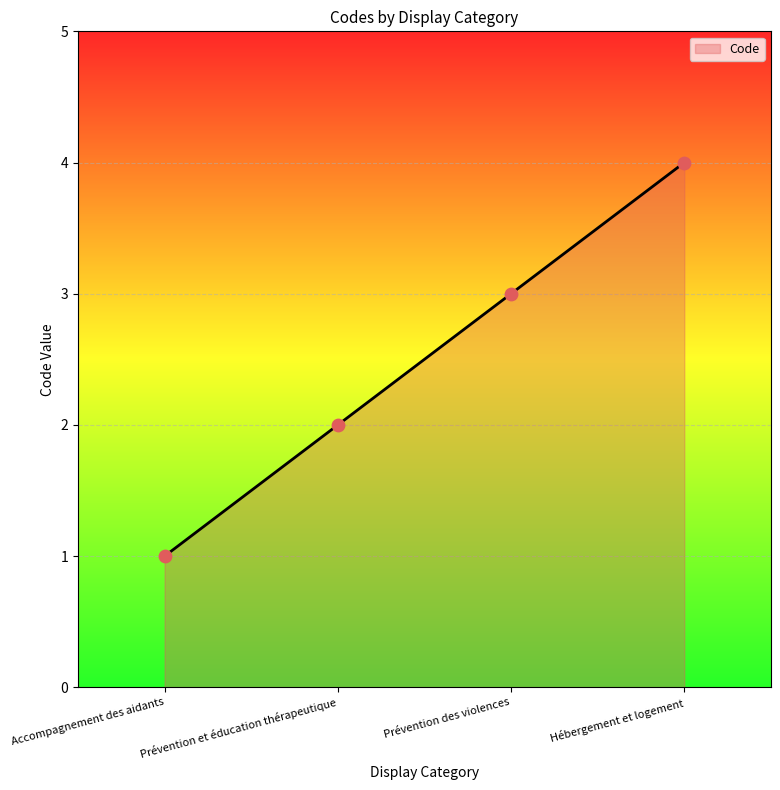

What is the change in value from Prévention des violences to Hébergement et logement?

+1